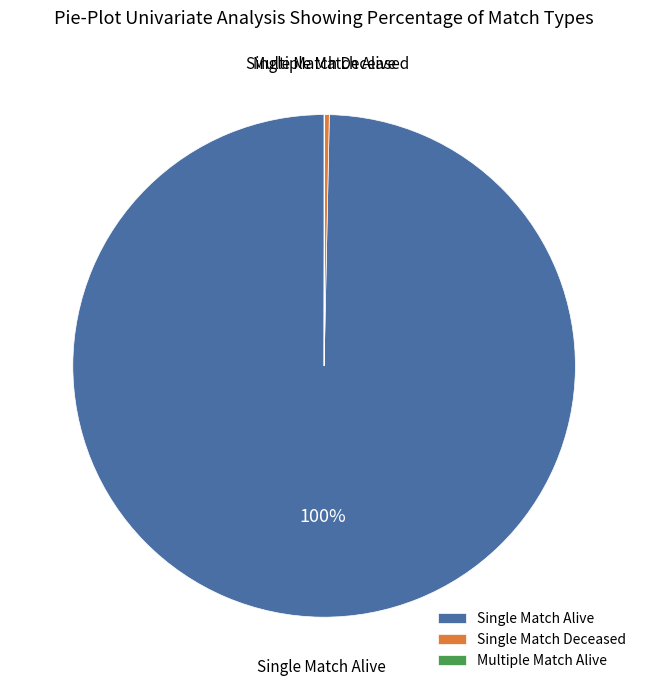

True or false: Single Match Deceased accounts for 0% of the total.

True